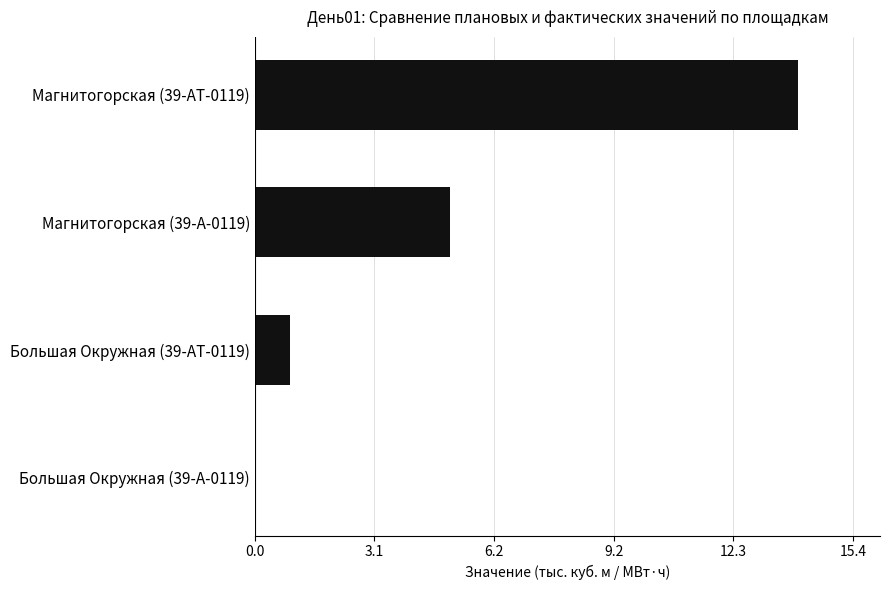

The value at Магнитогорская (39-АТ-0119) is 14.0. True or false?

True